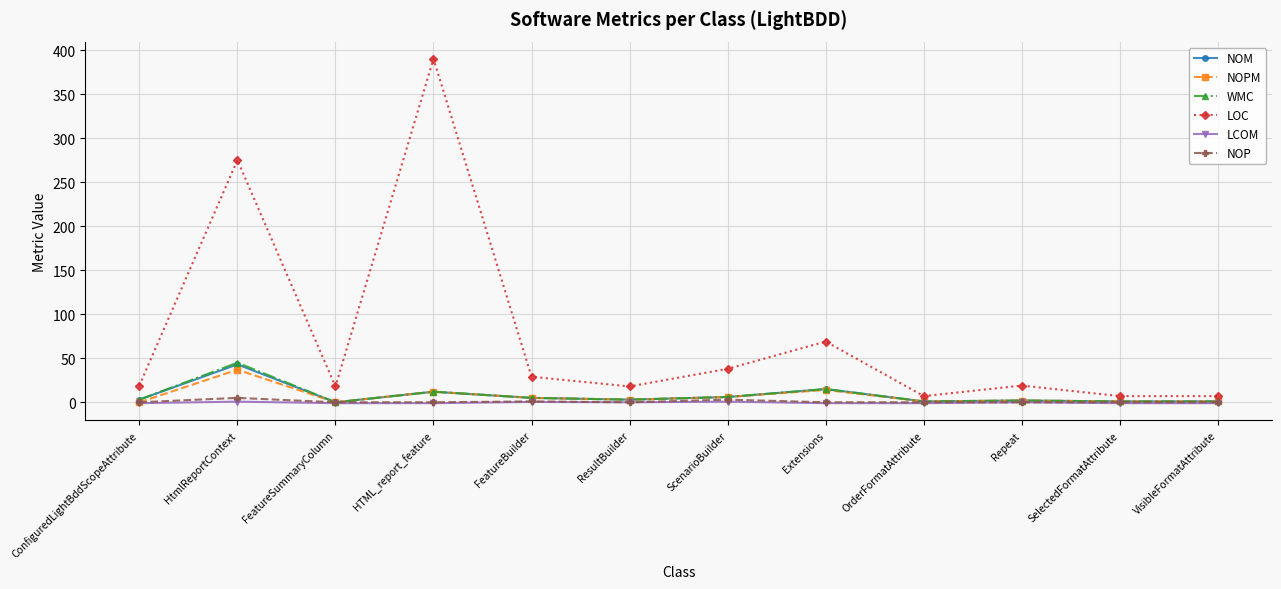

Where is the first local maximum for LOC?

HtmlReportContext